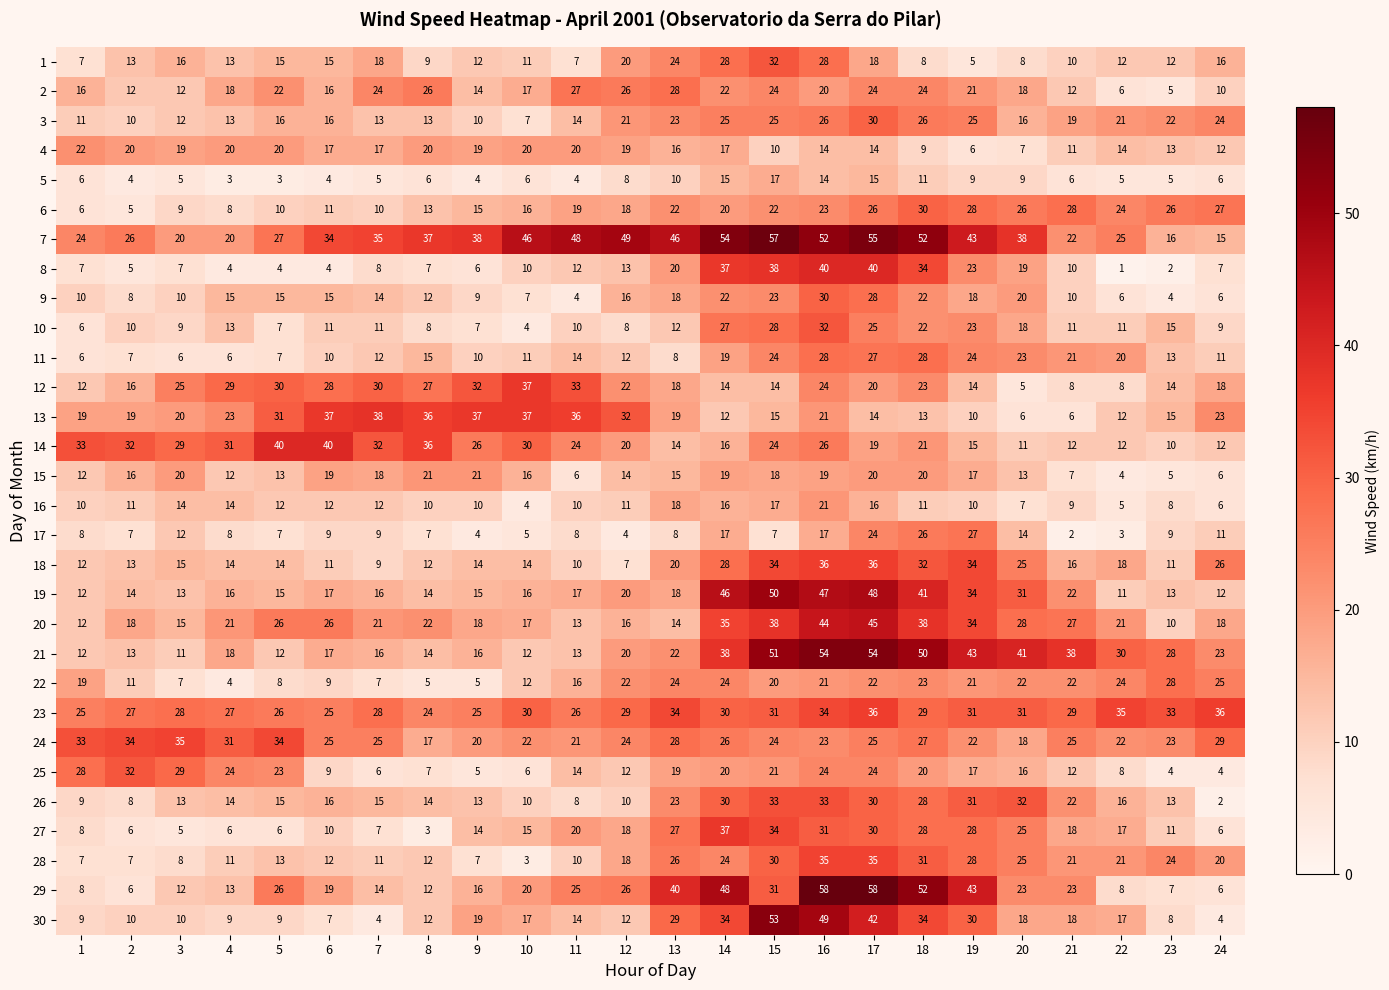

At which category is the sum across all series the highest?

16